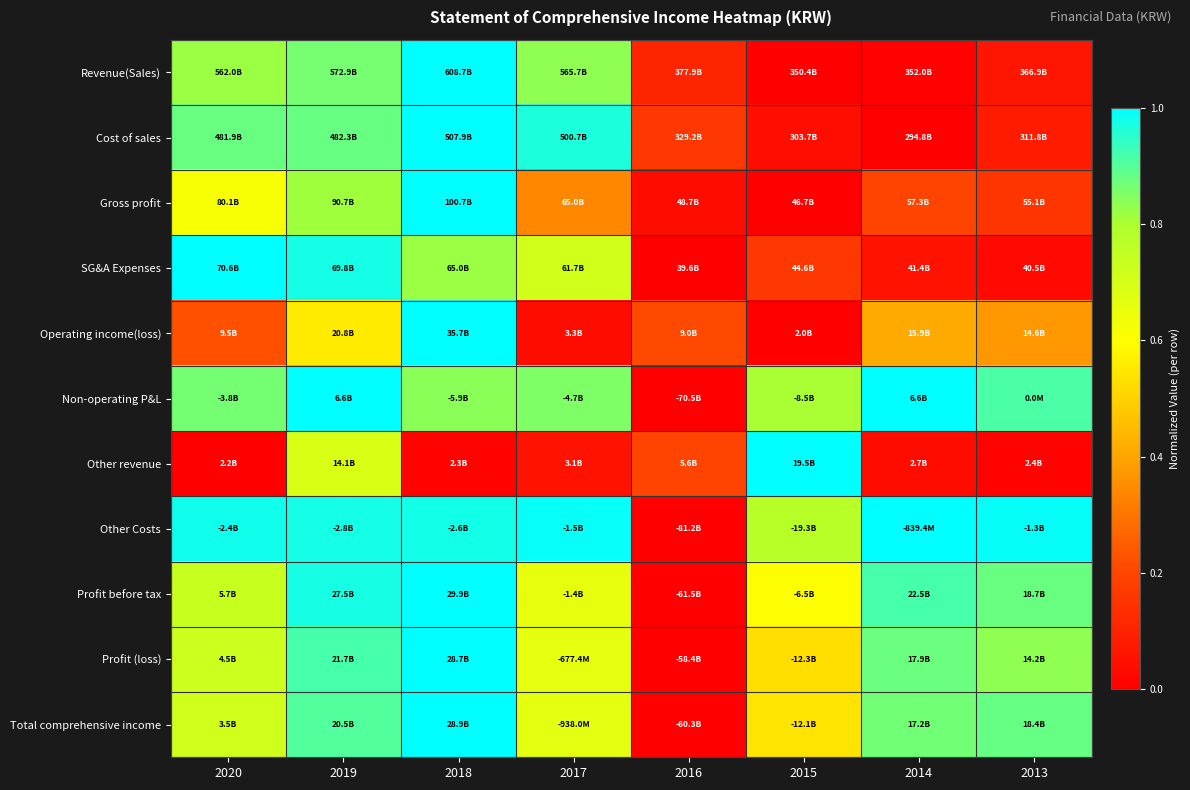

What is the spread (max minus min) of values at 2018?

1.0